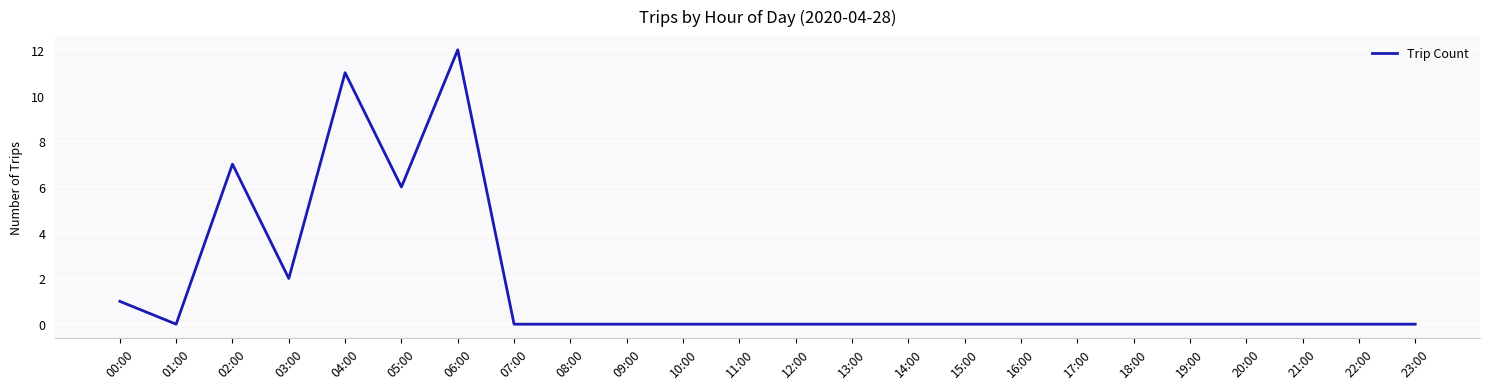

How many lines are shown in the chart?

1